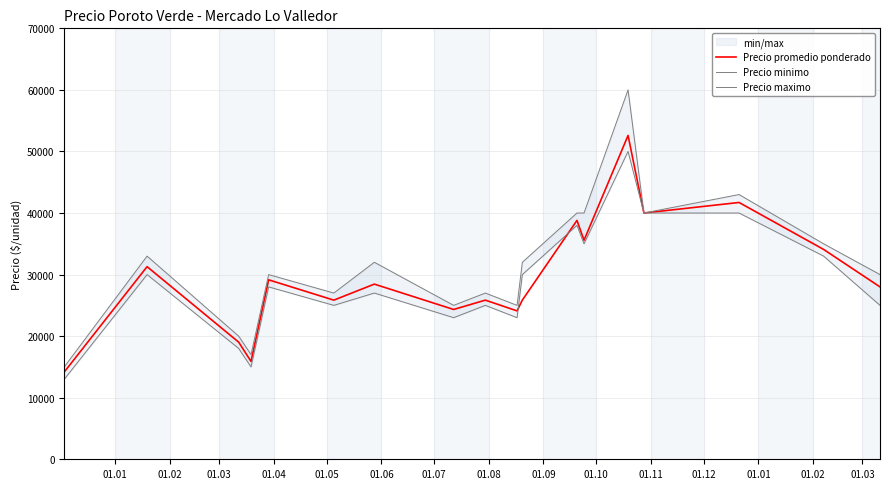

How many values in the Precio minimo series exceed 28000?

8